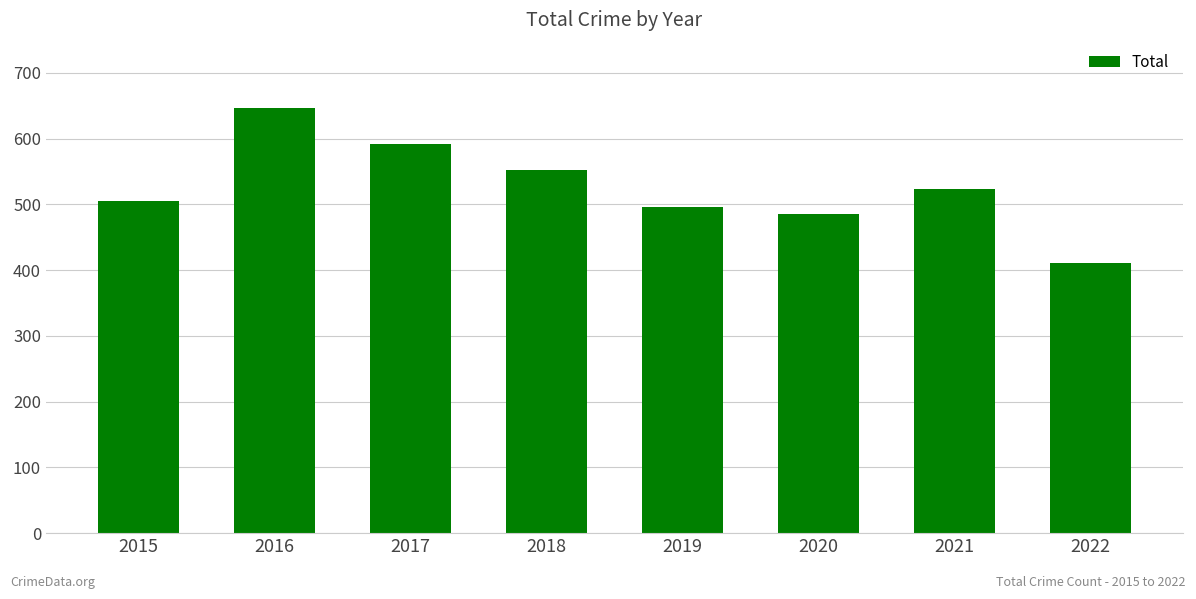

Between 2019 and 2015, which is larger?

2015